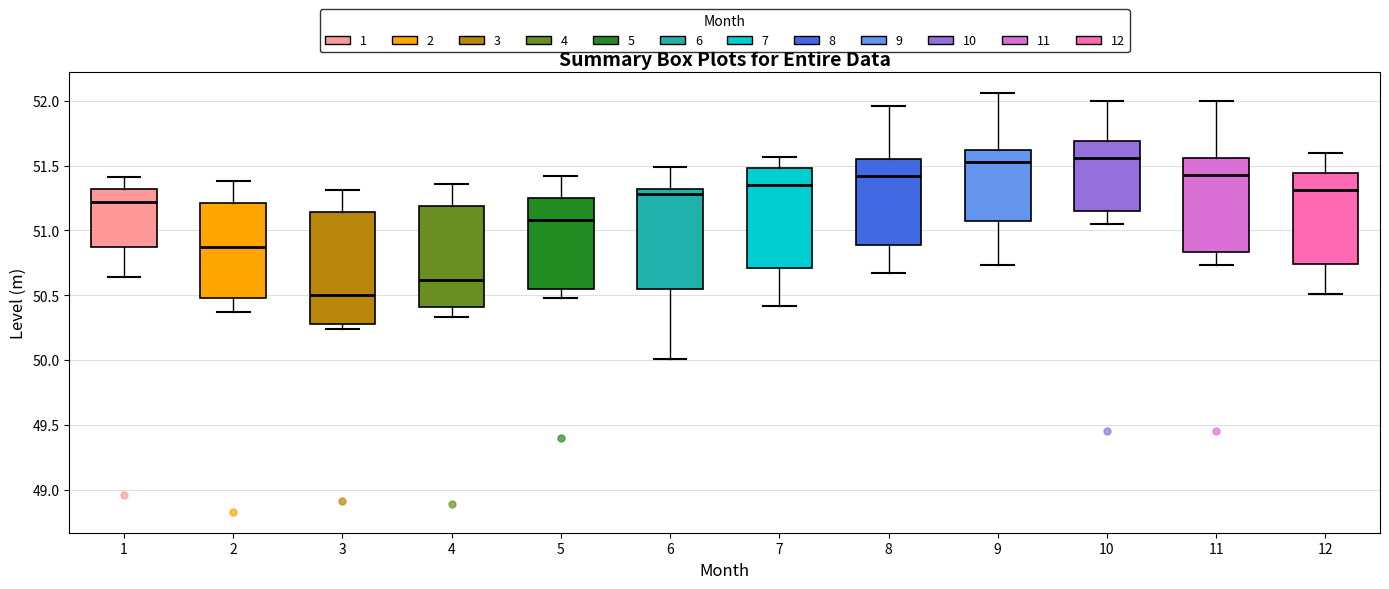

Reading left to right, transcribe this box plot: for each box, give where its median line is, the range the box spans, and where its two whiskers end, as read against the y-axis. The values are not printed on the chart, so give them approximately, as read against the axis.

1: median 51.20, box 50.85 to 51.30, whiskers 50.65 to 51.40
2: median 50.85, box 50.50 to 51.20, whiskers 50.35 to 51.40
3: median 50.50, box 50.30 to 51.15, whiskers 50.25 to 51.30
4: median 50.60, box 50.40 to 51.20, whiskers 50.35 to 51.35
5: median 51.10, box 50.55 to 51.25, whiskers 50.50 to 51.40
6: median 51.30 (just below the box's upper edge), box 50.55 to 51.30, whiskers 50.00 to 51.50
7: median 51.35, box 50.70 to 51.50, whiskers 50.40 to 51.55
8: median 51.40, box 50.90 to 51.55, whiskers 50.65 to 51.95
9: median 51.55, box 51.05 to 51.60, whiskers 50.75 to 52.05
10: median 51.55, box 51.15 to 51.70, whiskers 51.05 to 52.00
11: median 51.45, box 50.85 to 51.55, whiskers 50.75 to 52.00
12: median 51.30, box 50.75 to 51.45, whiskers 50.50 to 51.60